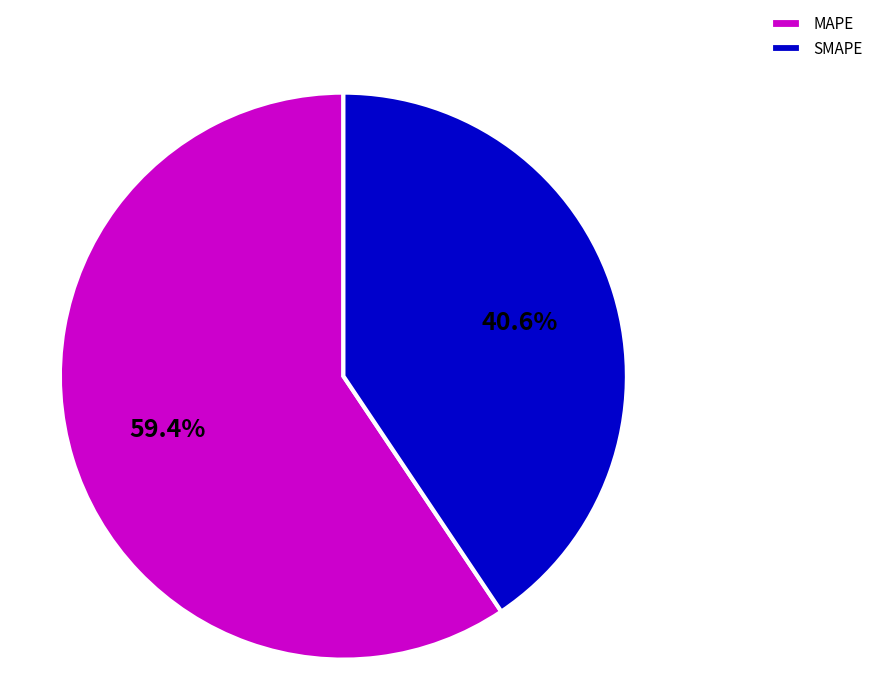

To the nearest percent, what portion does MAPE represent?

59%